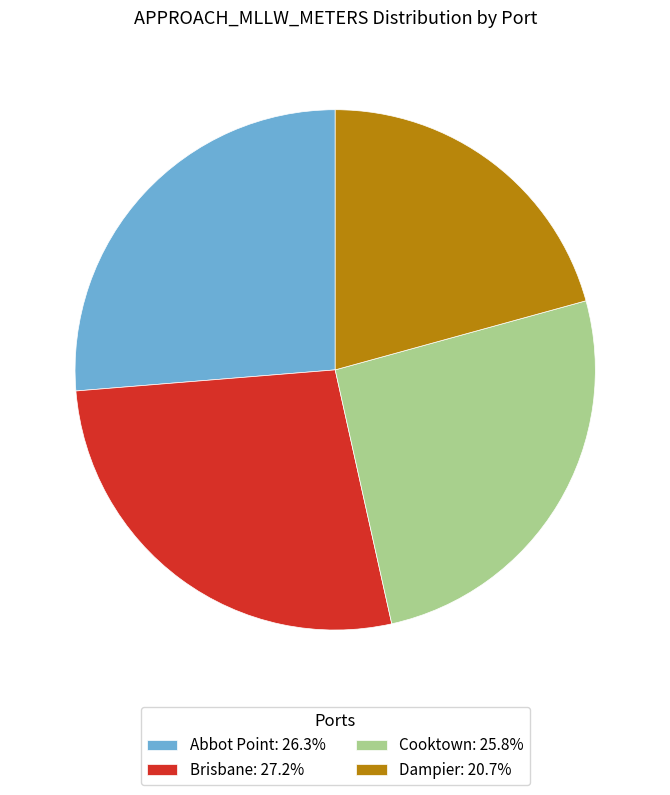

What is the ratio of the value at Abbot Point: 26.3% to the value at Dampier: 20.7%?

1.3